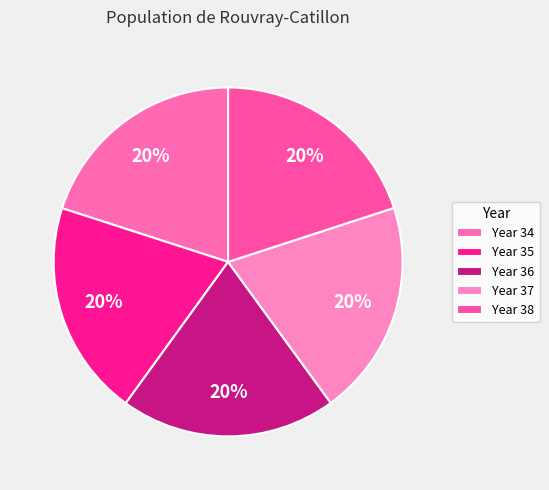

Count the number of slices in the pie.

5